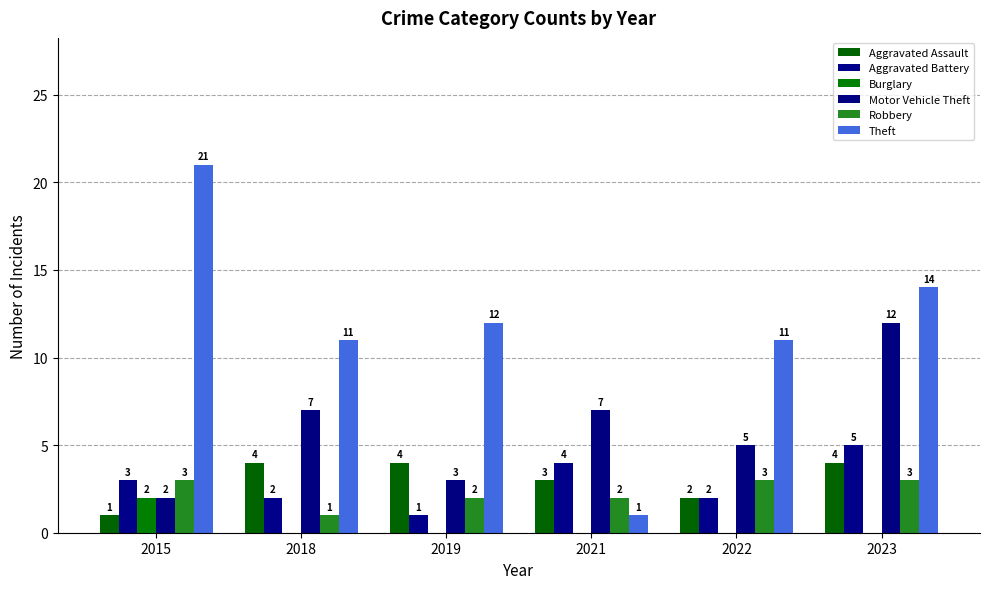

How many Aggravated Battery values are between 2 and 4?

4